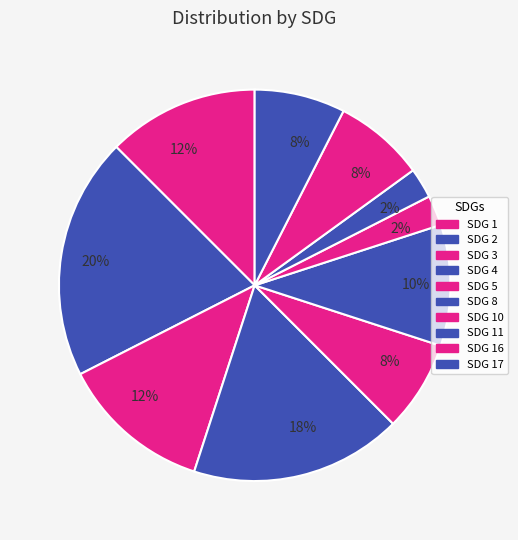

Is there a majority slice in this chart?

No